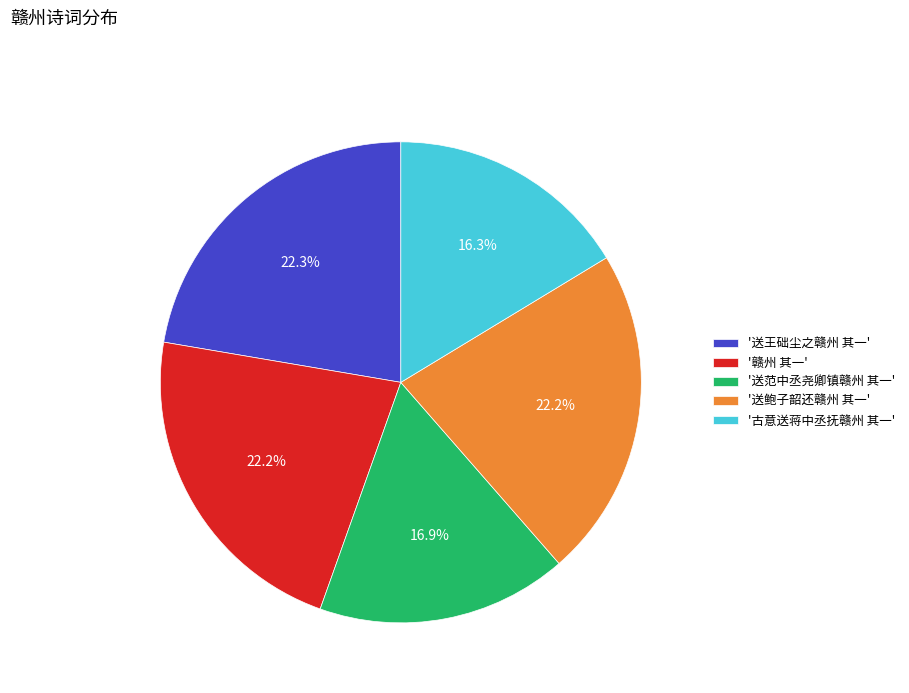

What percentage is NOT represented by '送鲍子韶还赣州 其一'?

77.8%